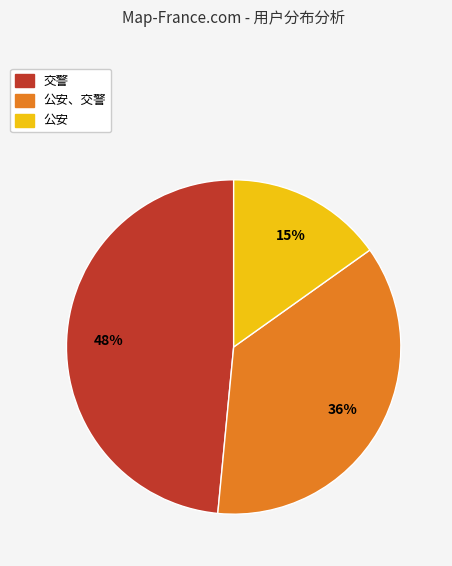

How many slices are in this pie chart?

3